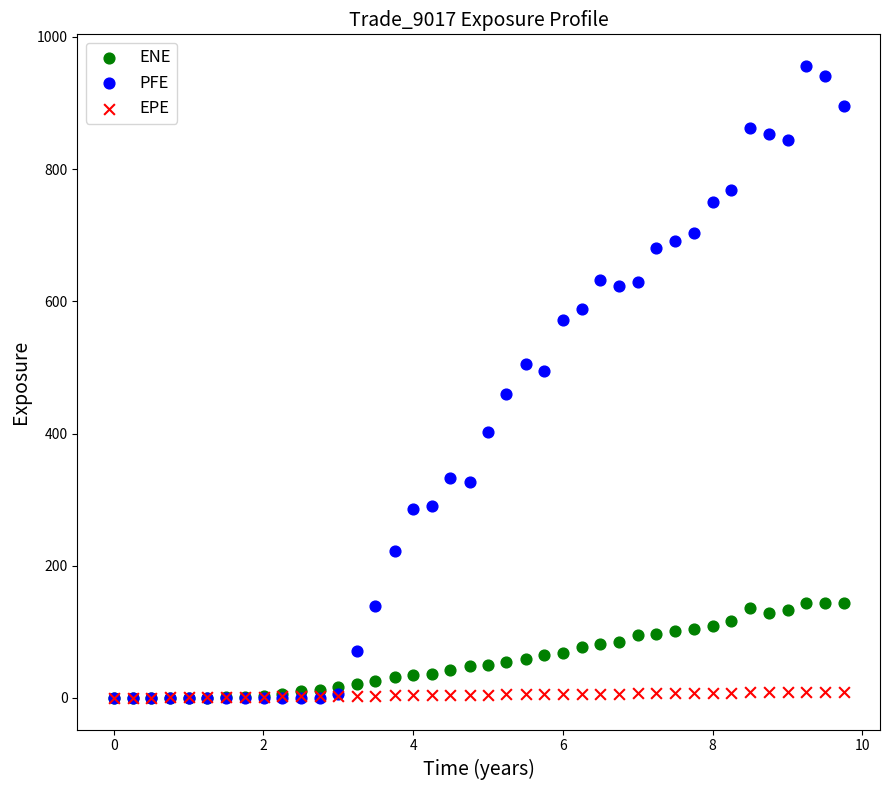

What are all the series names shown in the legend?

ENE, PFE, EPE